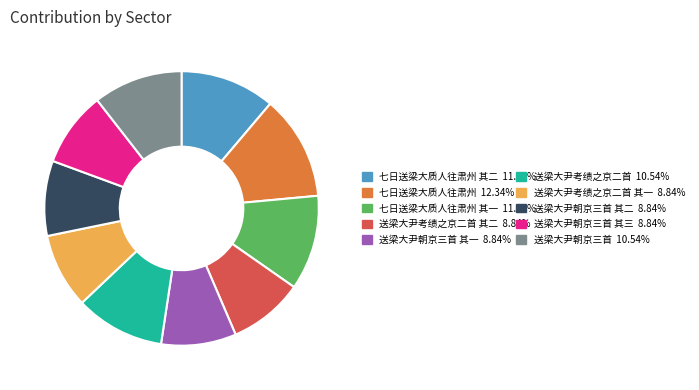

Does any single category account for the majority?

No